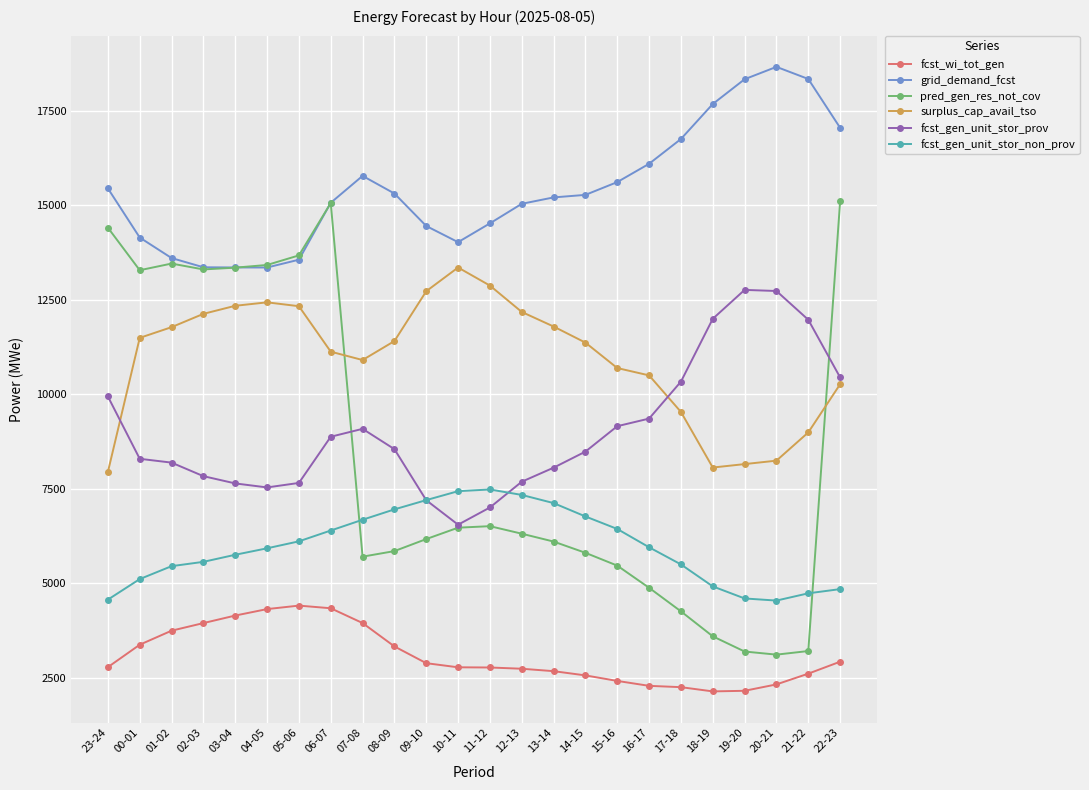

What is the difference between the highest and lowest values at 03-04?

9202